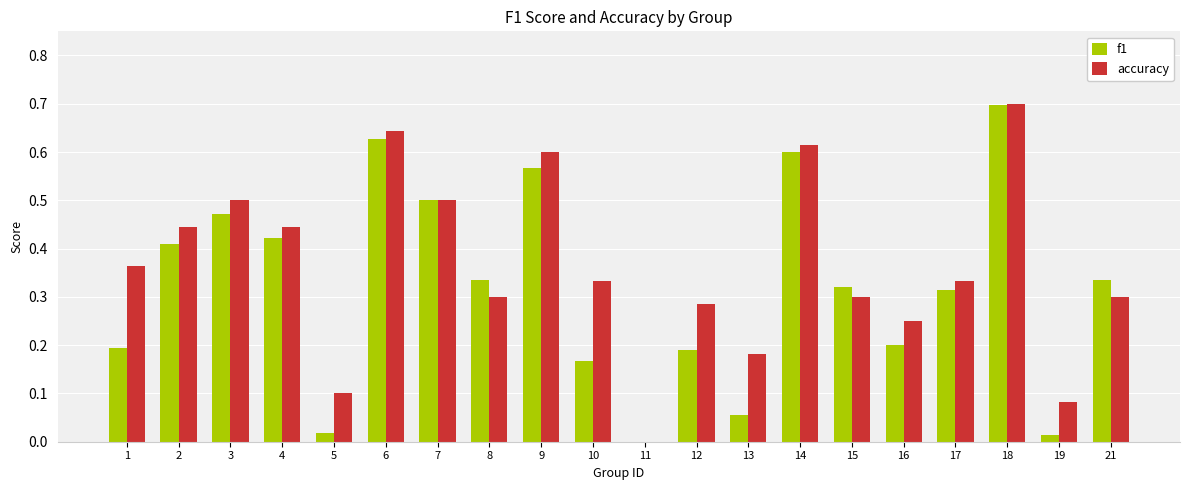

What is the sum of all f1 values?

6.4